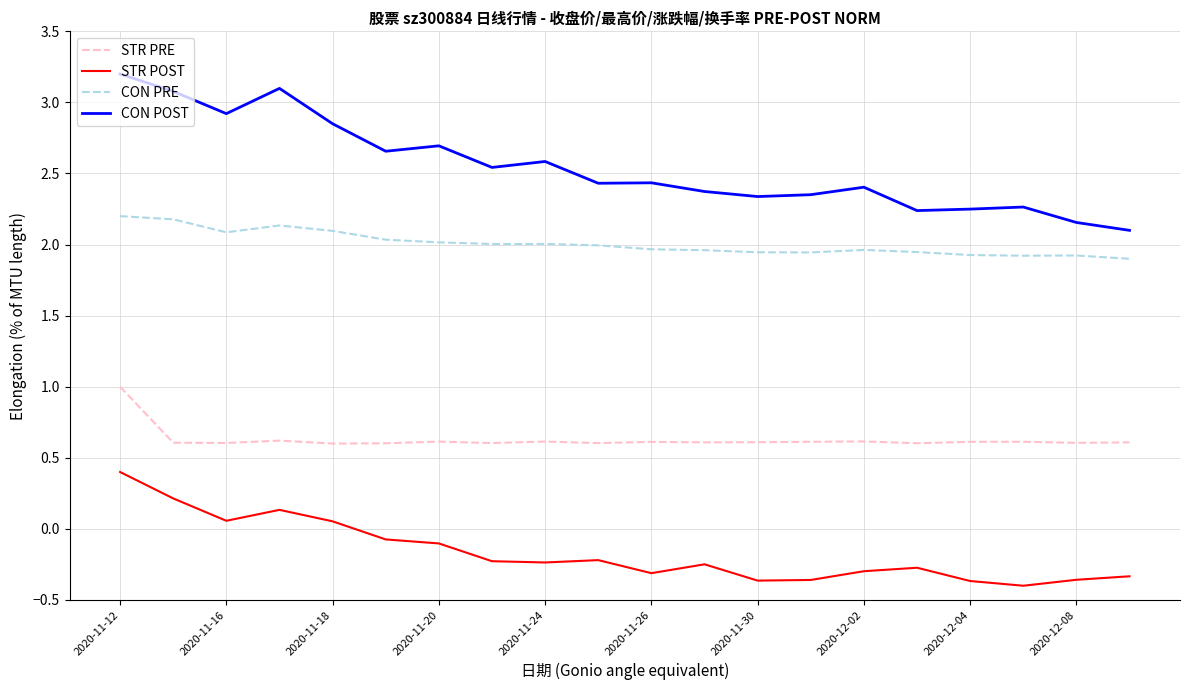

Which series has the largest range (max minus min)?

CON POST